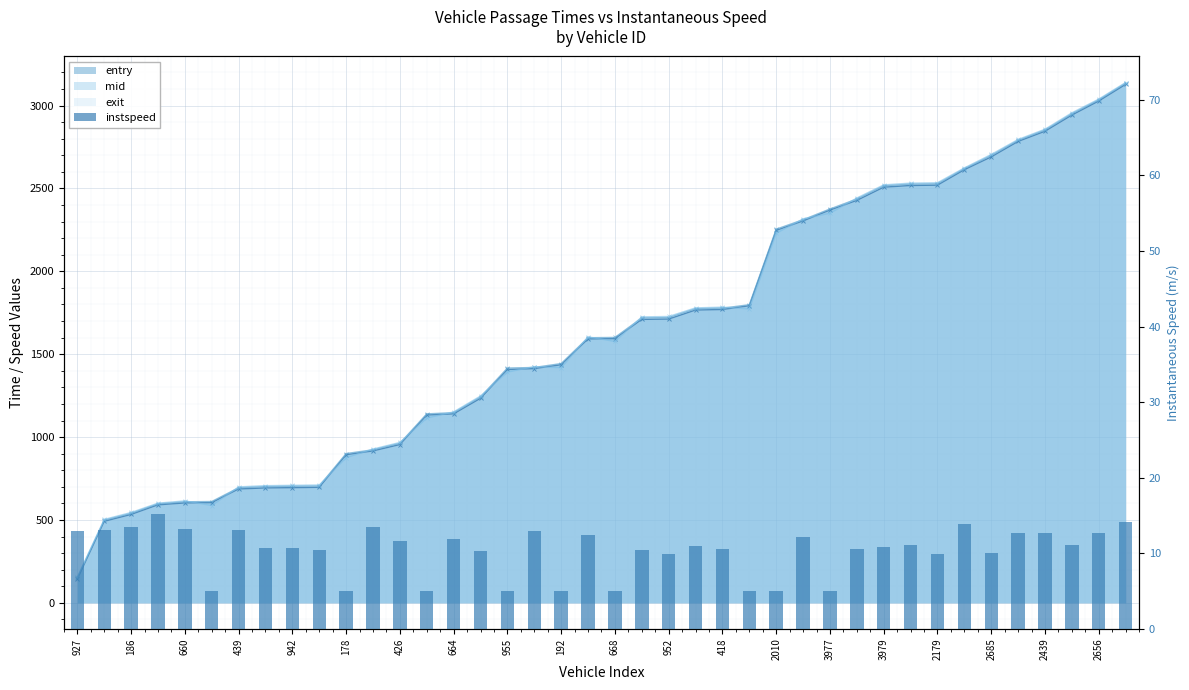

What is the sum of all values?

413.7